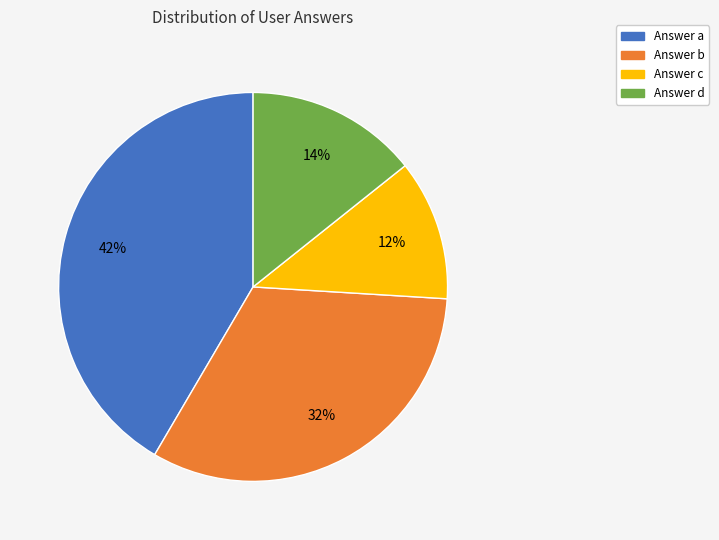

Which category has the smallest portion of the pie?

Answer c